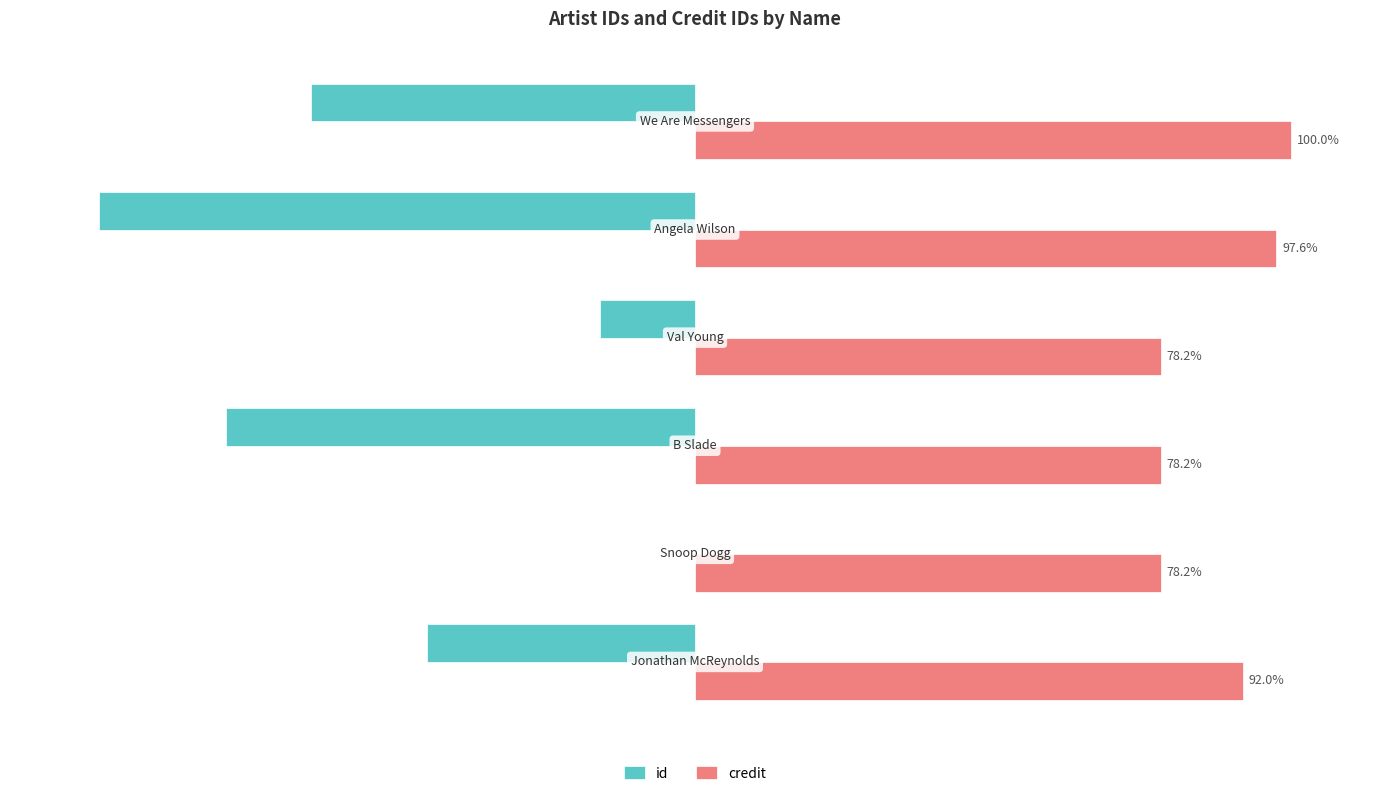

Which series has the largest total across all categories?

credit